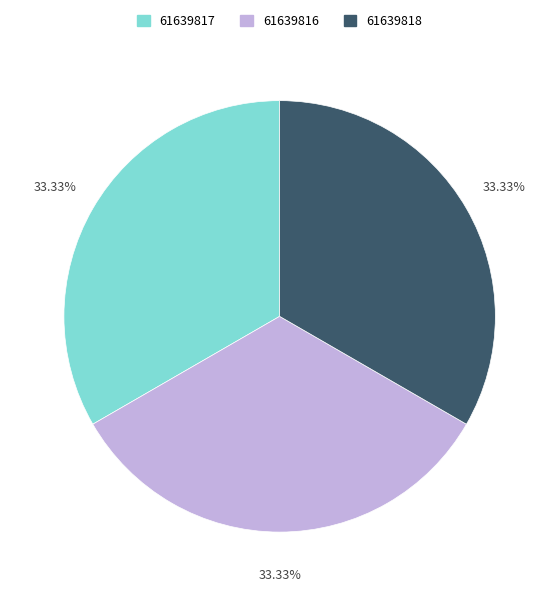

Approximately how many times larger is the value at 61639816 compared to 61639818?

1.0